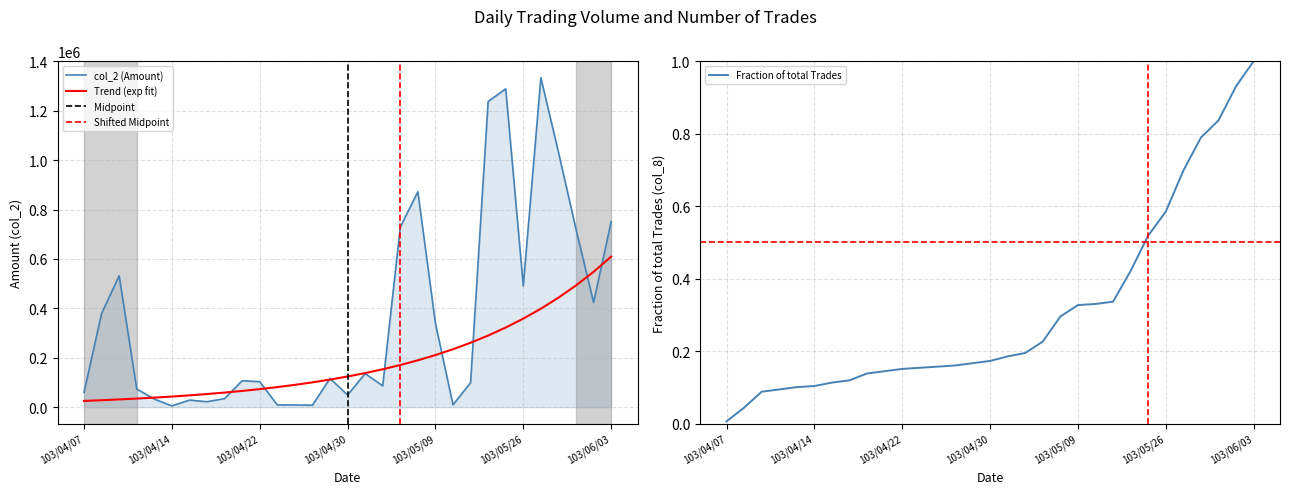

Rank the categories by value from highest to lowest.

103/05/27, 103/05/23, 103/05/22, 103/05/28, 103/05/08, 103/06/03, 103/05/07, 103/05/29, 103/04/09, 103/05/26, 103/05/30, 103/04/08, 103/05/09, 103/05/02, 103/04/28, 103/04/21, 103/04/22, 103/05/13, 103/05/05, 103/04/10, 103/04/07, 103/04/30, 103/04/18, 103/04/11, 103/04/16, 103/04/17, 103/05/12, 103/04/23, 103/04/24, 103/04/25, 103/04/14